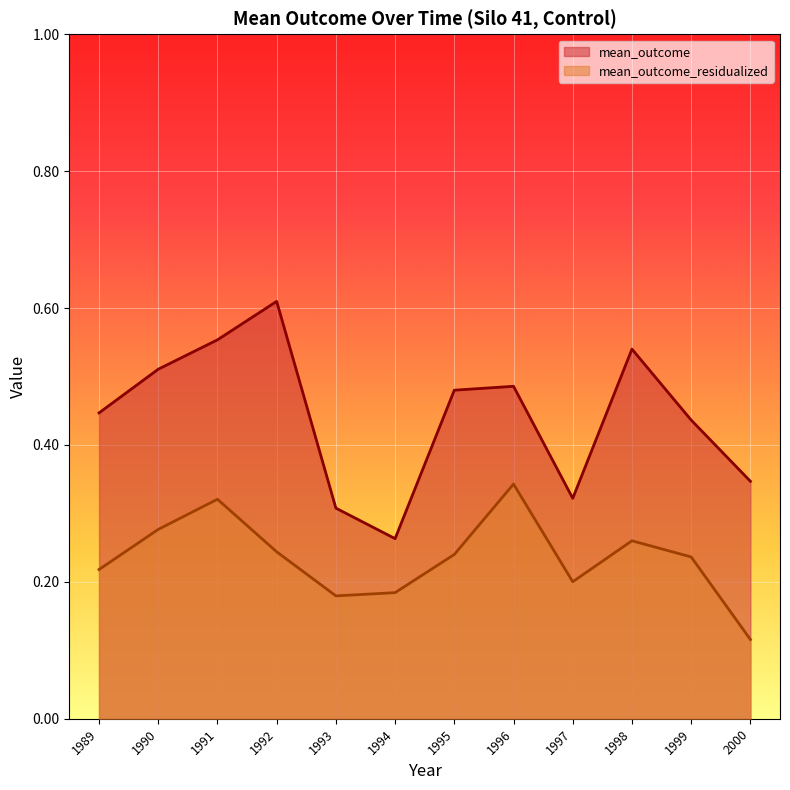

Reading left to right, transcribe all the data shown in this chart.

mean_outcome: 1989=0.4	1990=0.5	1991=0.6	1992=0.6	1993=0.3	1994=0.3	1995=0.5	1996=0.5	1997=0.3	1998=0.5	1999=0.4	2000=0.3
mean_outcome_residualized: 1989=0.2	1990=0.3	1991=0.3	1992=0.2	1993=0.2	1994=0.2	1995=0.2	1996=0.3	1997=0.2	1998=0.3	1999=0.2	2000=0.1